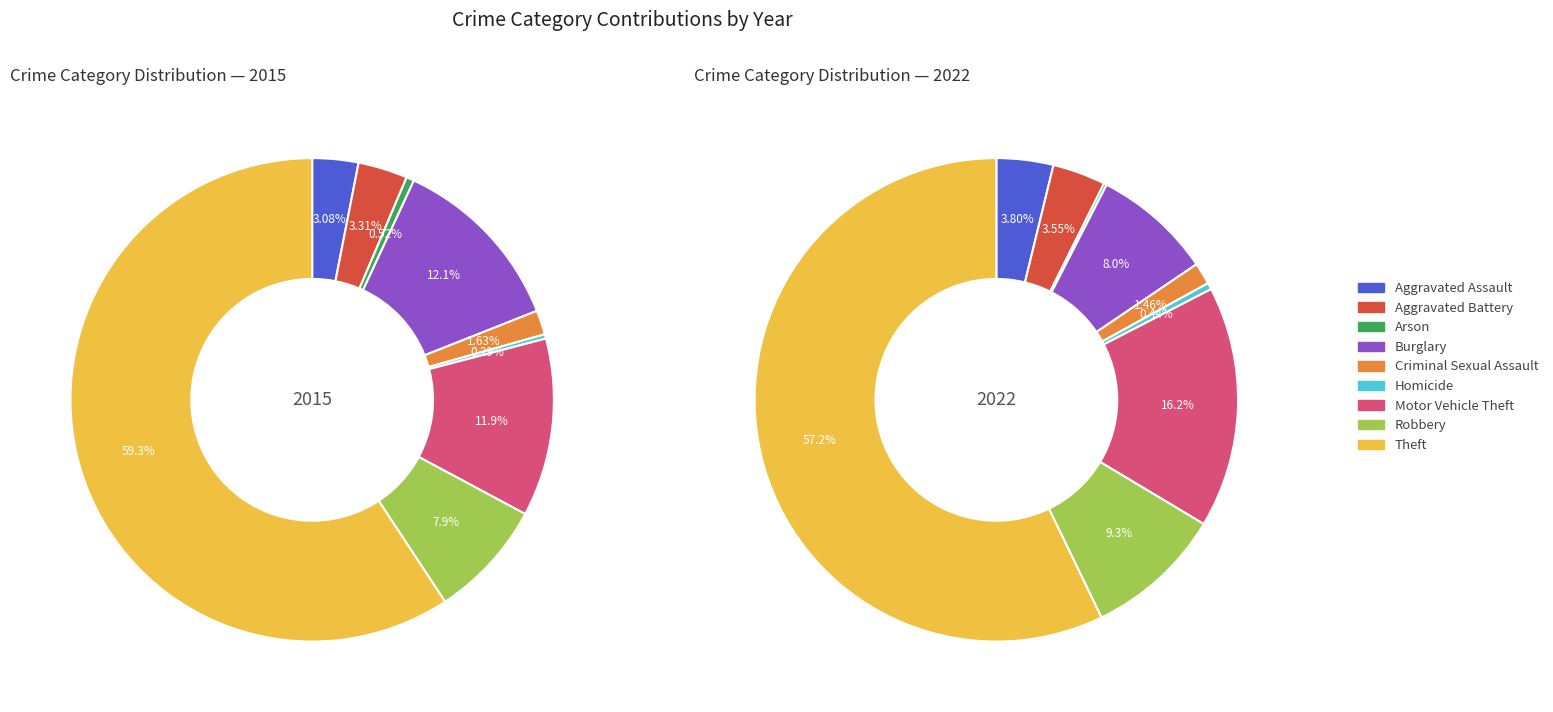

How many slices are in this pie chart?

9